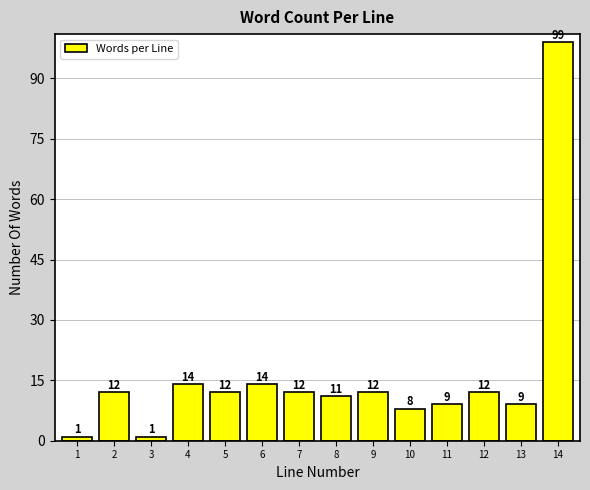

Reading left to right, extract all data points from this chart.

1=1	2=12	3=1	4=14	5=12	6=14	7=12	8=11	9=12	10=8	11=9	12=12	13=9	14=99